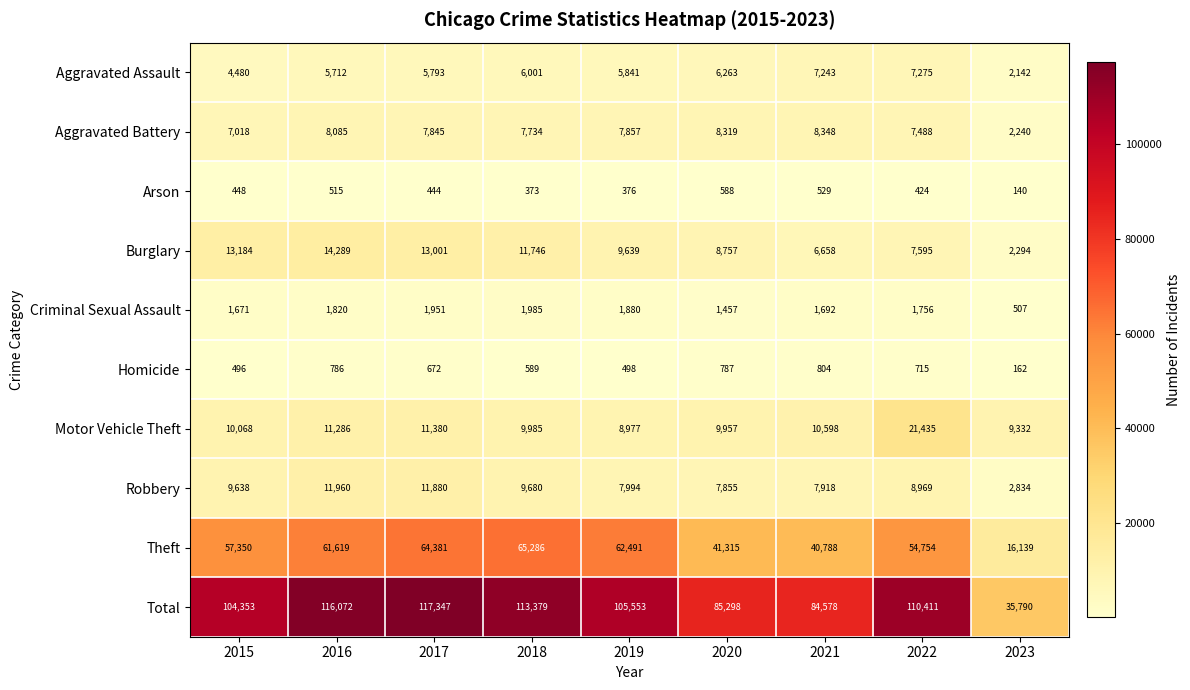

Which series has the widest spread of values?

Total